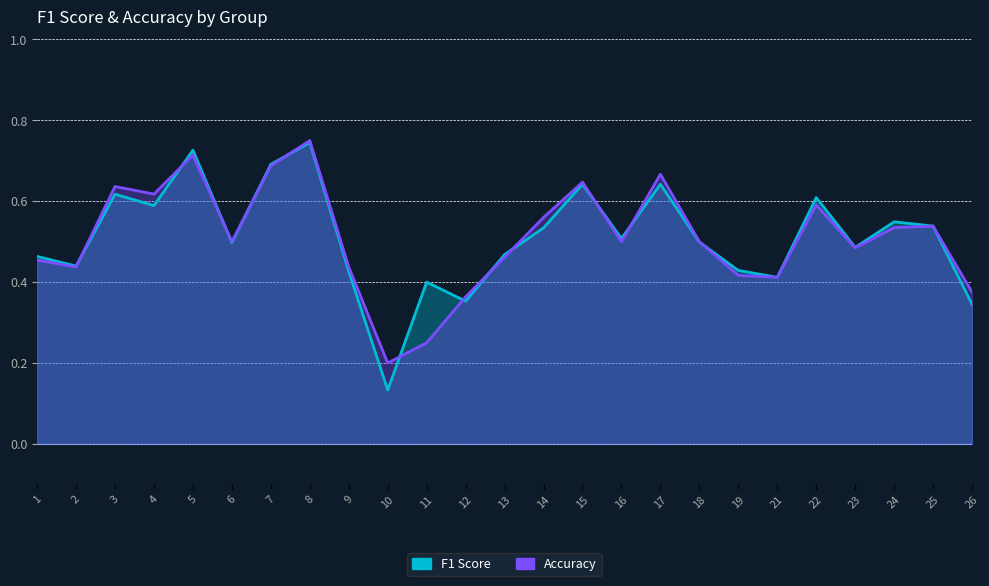

Which series ends up on top after the final intersection of f1 and accuracy?

f1